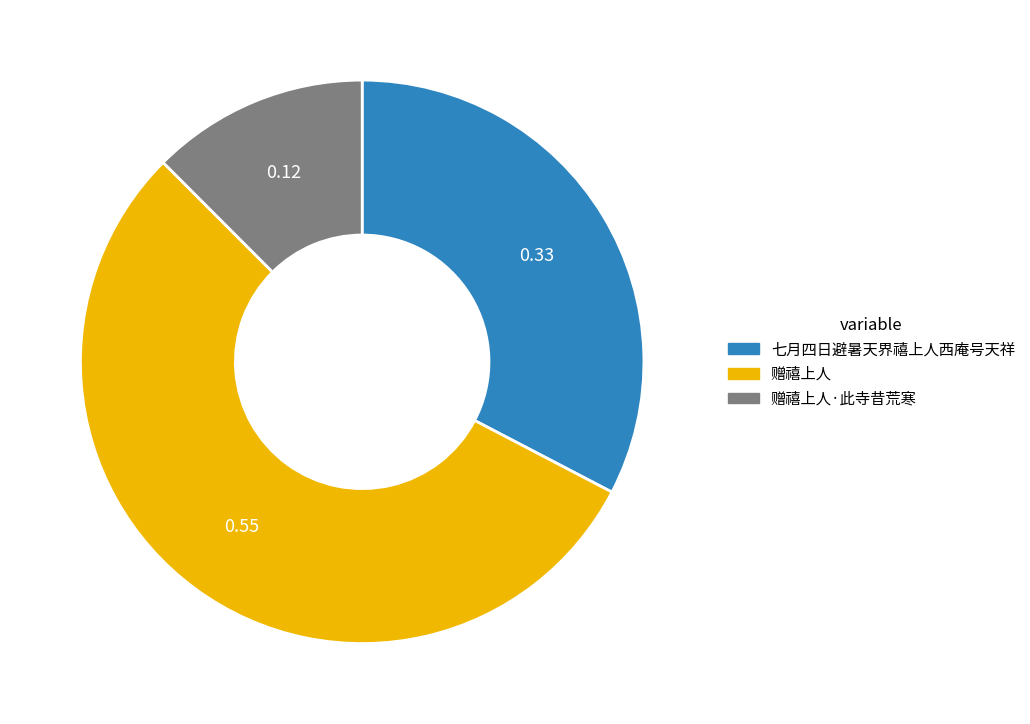

Is there a majority slice in this chart?

Yes